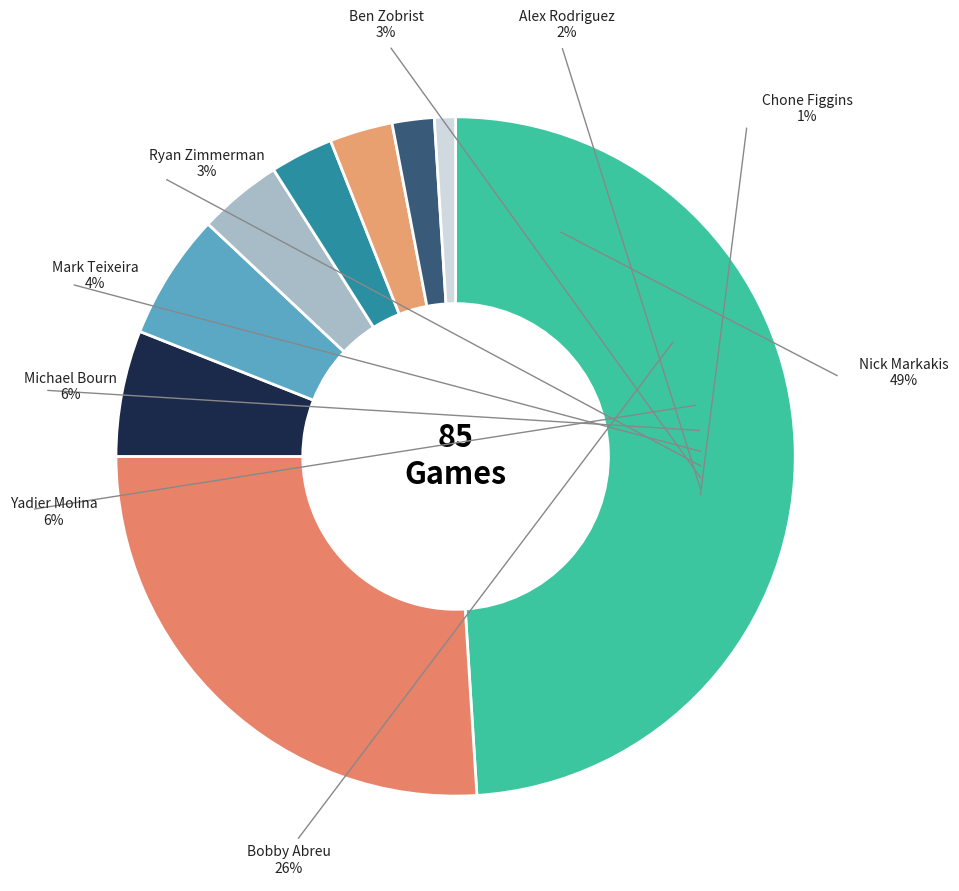

What is the change in value from Bobby Abreu to Mark Teixeira?

-22